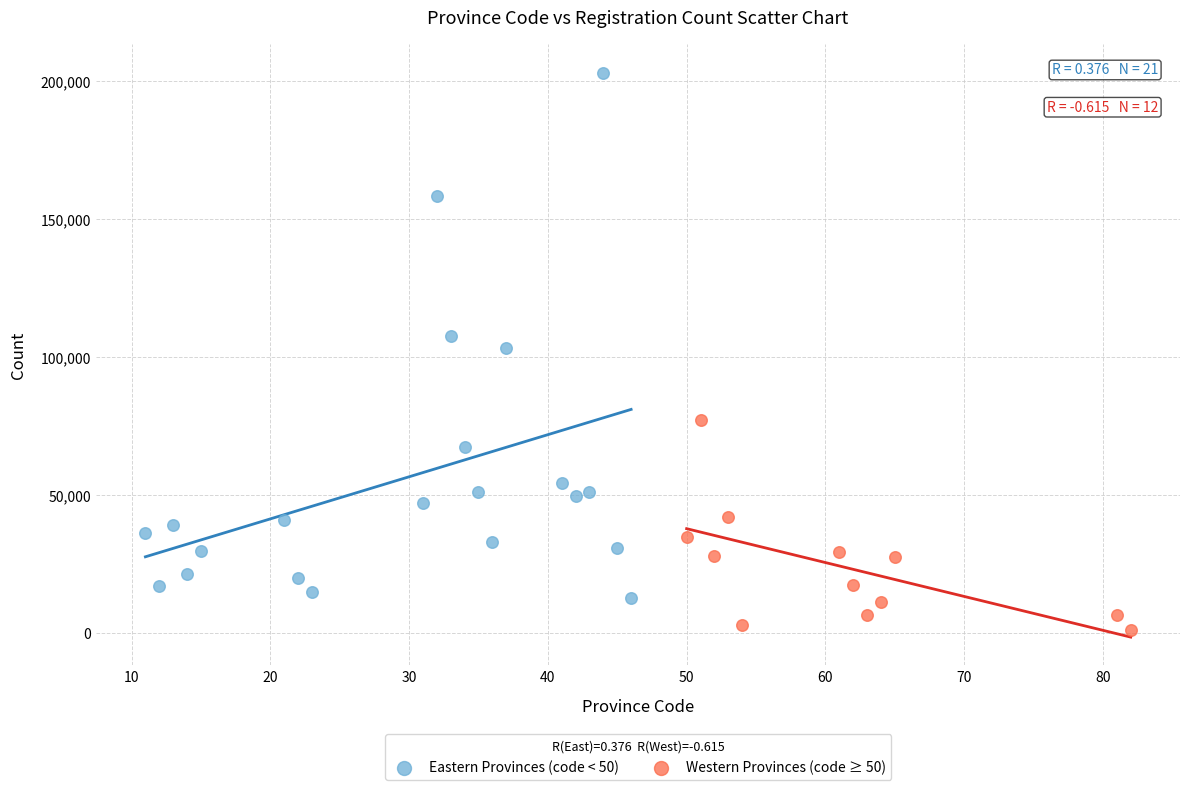

Which series reaches the minimum Y coordinate?

Western Provinces (code ≥ 50)